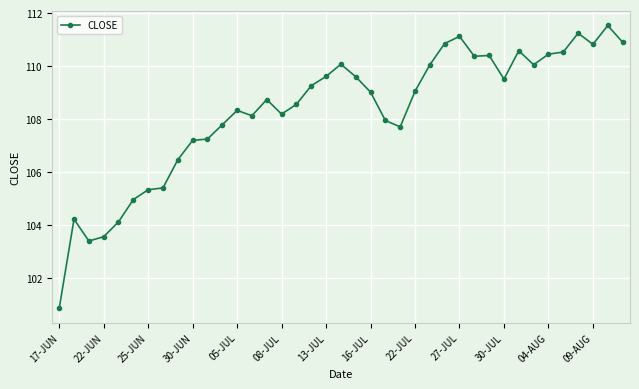

What is the maximum value shown in the chart?

111.5